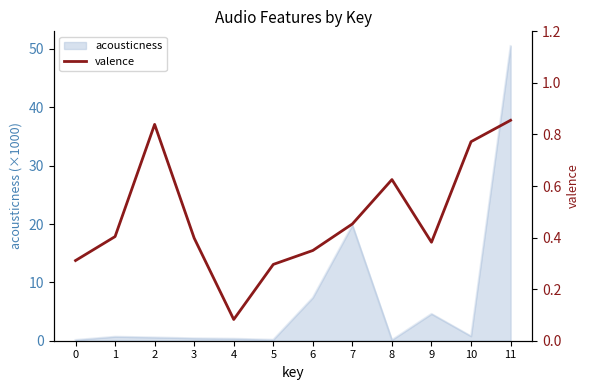

True or false: acousticness has a value of 0.3 at 4.

True